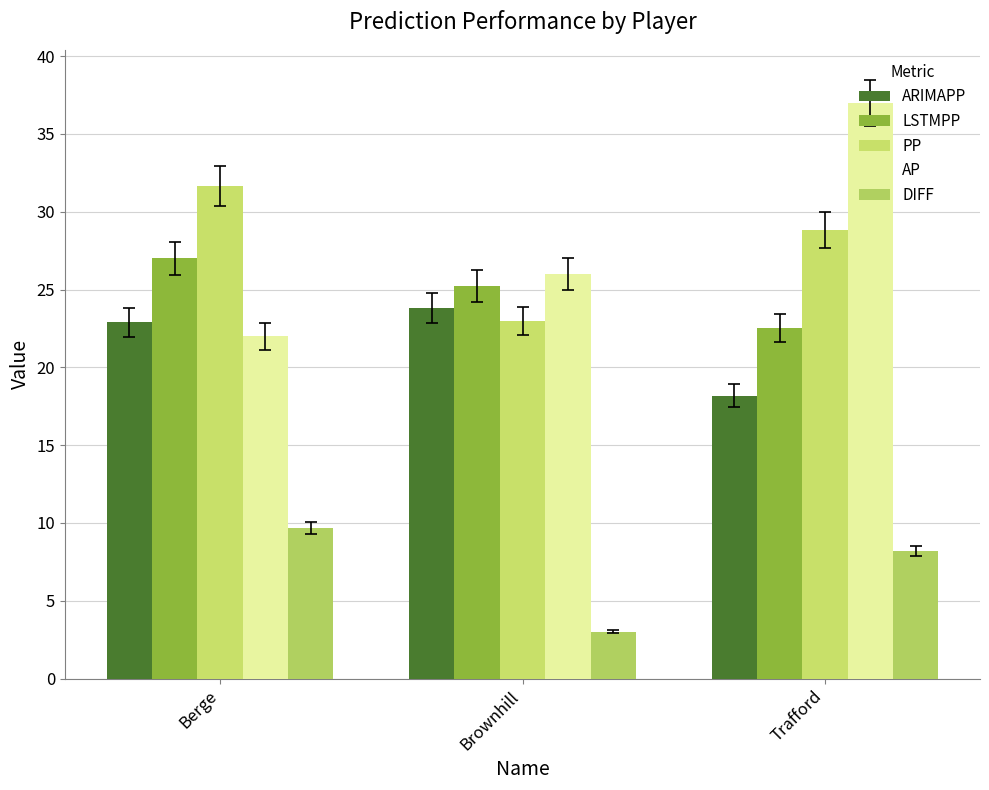

How many bars are there in each group?

5